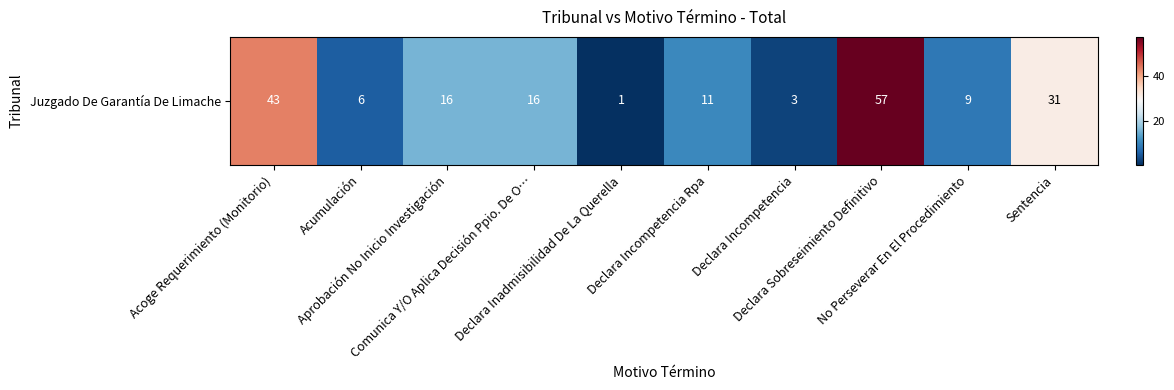

Which category has the highest value across all series?

Declara Sobreseimiento Definitivo